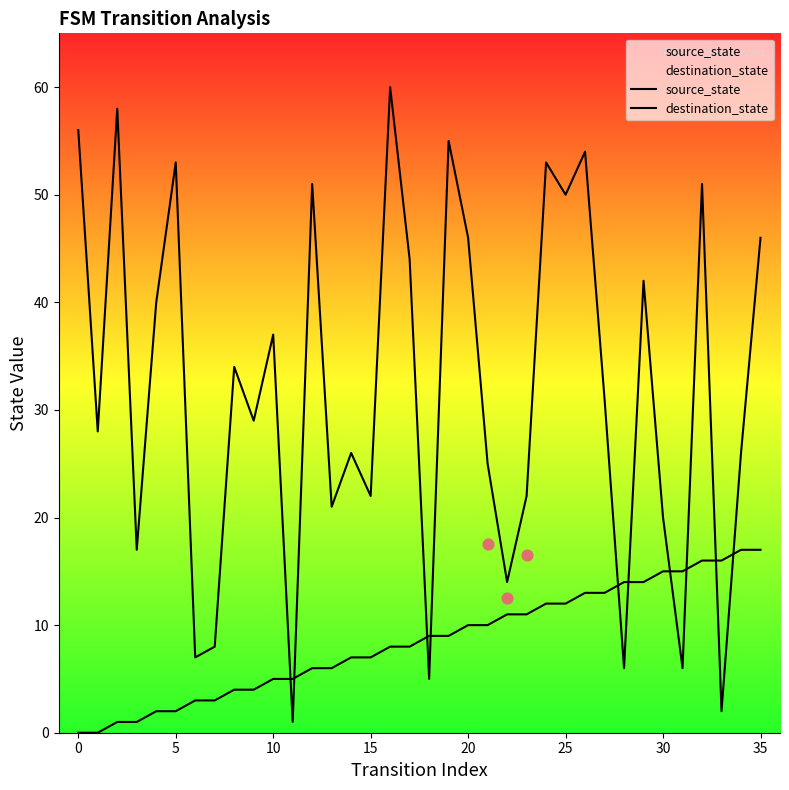

At which category is the sum across all series the highest?

16